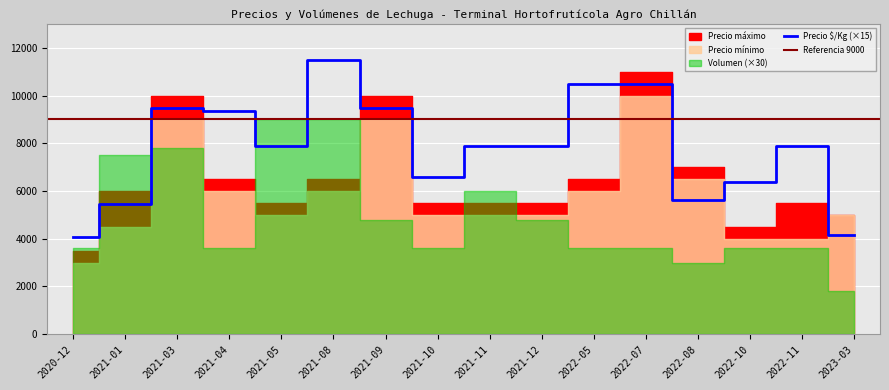

The value of Volumen at 2023-03 is 90. True or false?

False